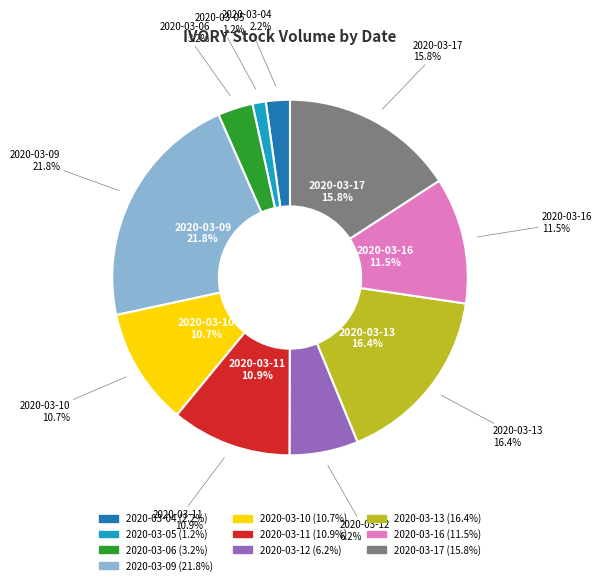

How many slices are in this pie chart?

10